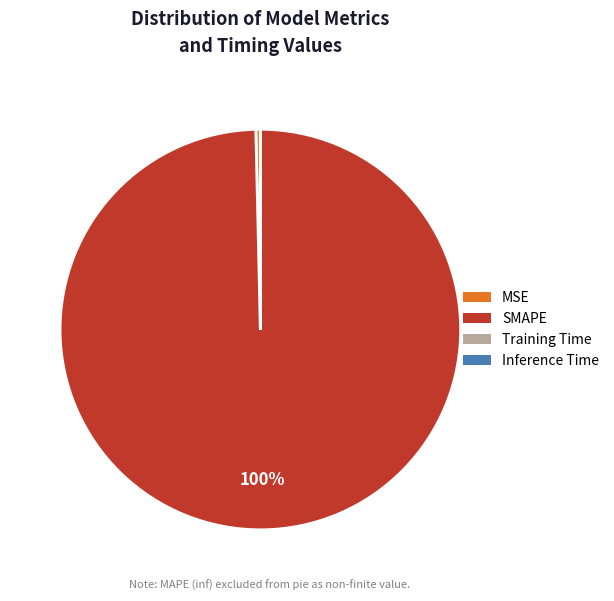

True or false: SMAPE accounts for 100% of the total.

True